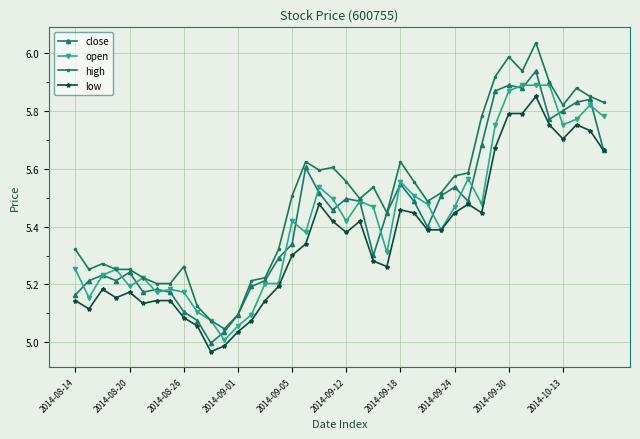

Which series has the widest spread of values?

high